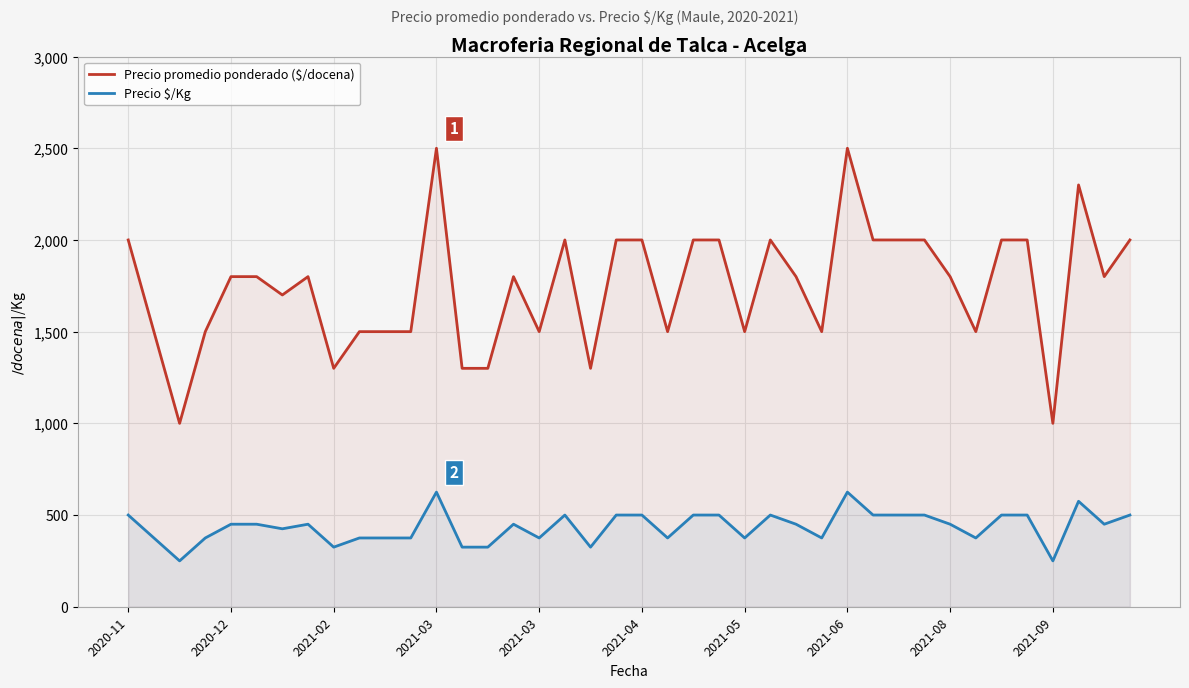

How many interior local peaks does the Precio \$/Kg series have?

7